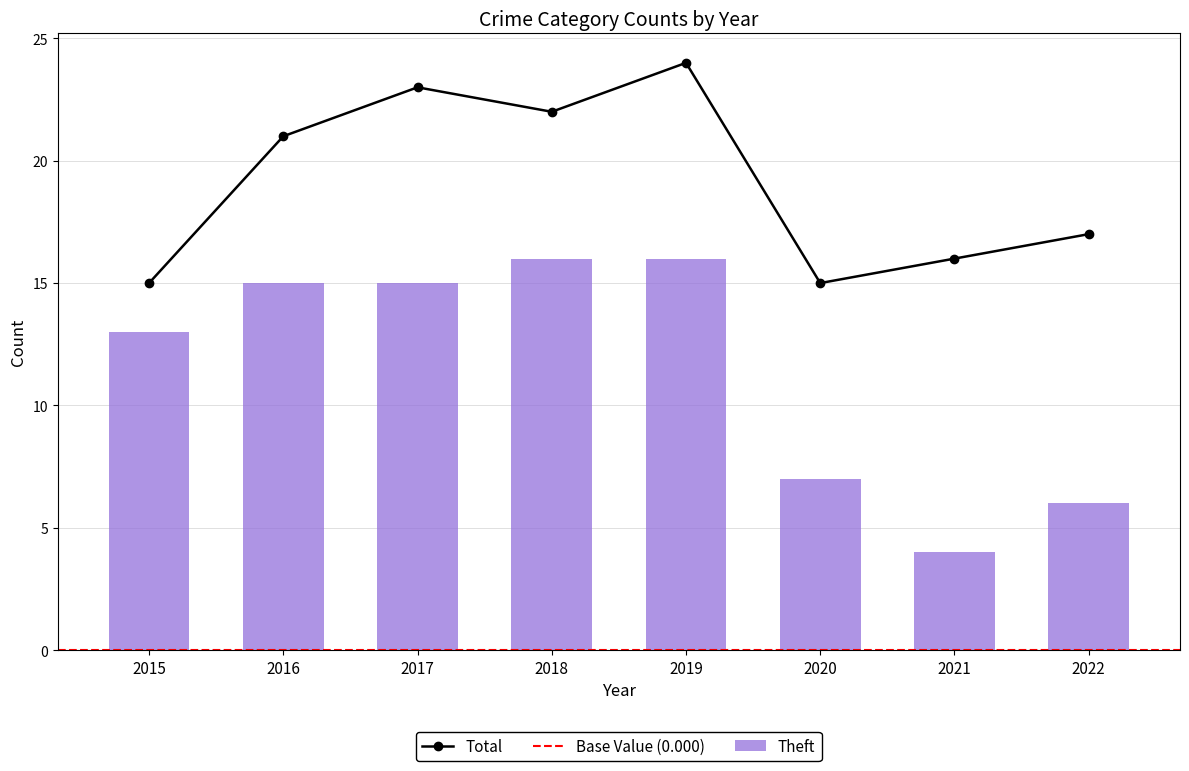

How many data points does each series have?

8